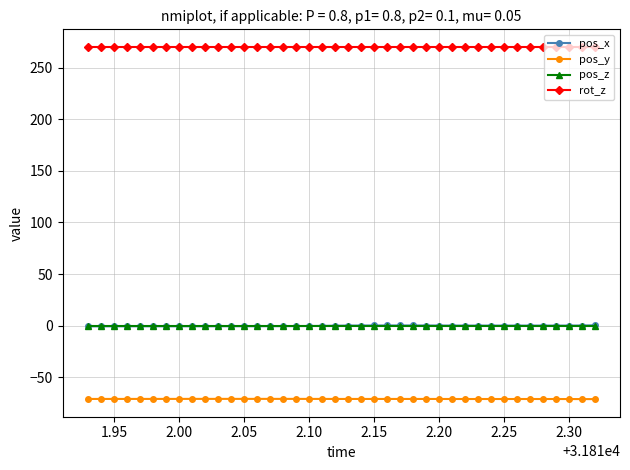

At how many categories does at least one series exceed 177?

40